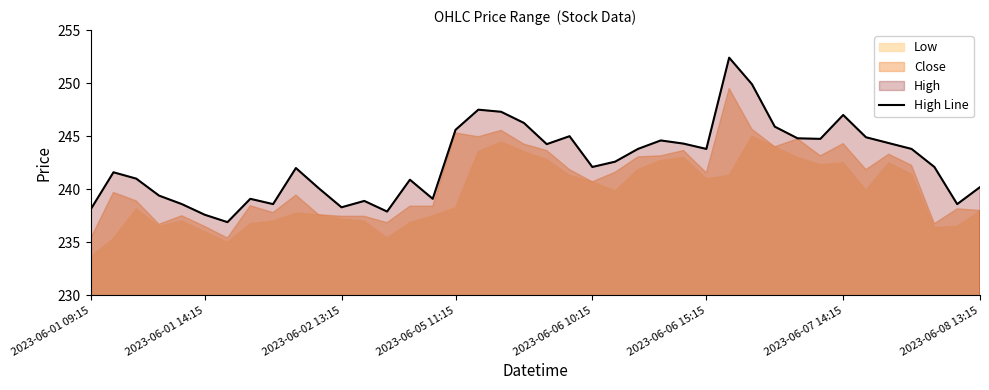

True or false: High Line has a value of 82.2 at 2023-06-05 11:15.

False